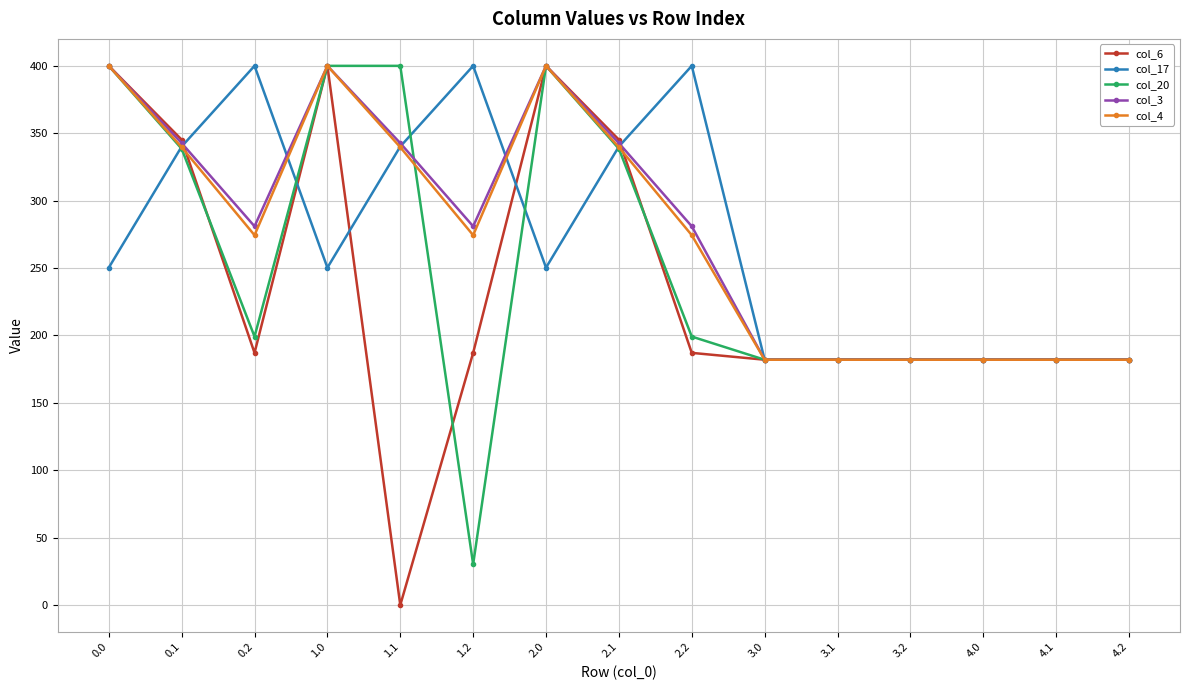

Is the value of col_20 at 0.0 greater than the value of col_17 at 2.1?

Yes